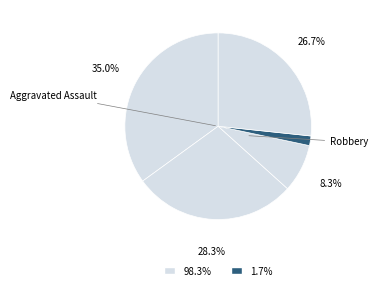

Count the number of slices in the pie.

5